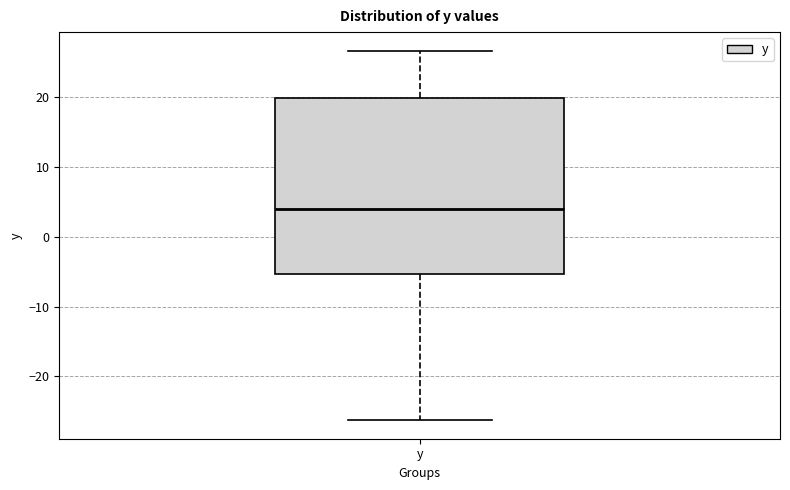

Transcribe this box plot: give where the median line is, the range the box spans, and where the two whiskers end, as read against the y-axis. The values are not printed on the chart, so give them approximately, as read against the axis.

median 4, box -5 to 20, whiskers -26 to 27